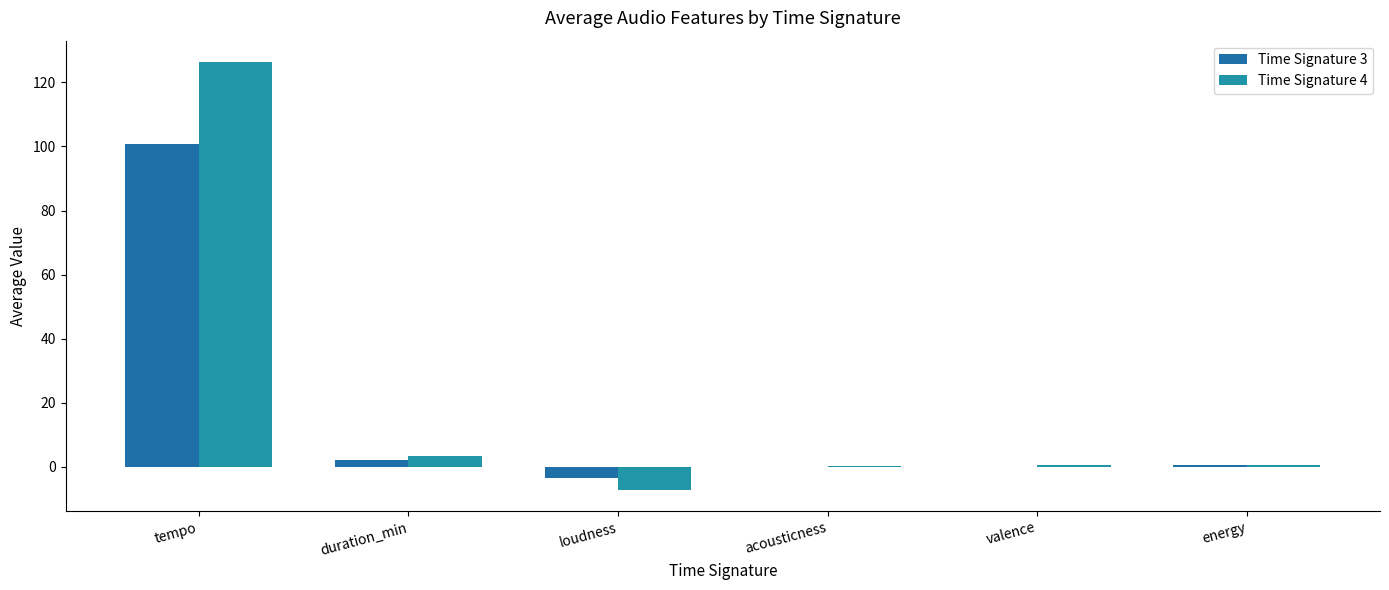

How many distinct data groups are displayed?

2